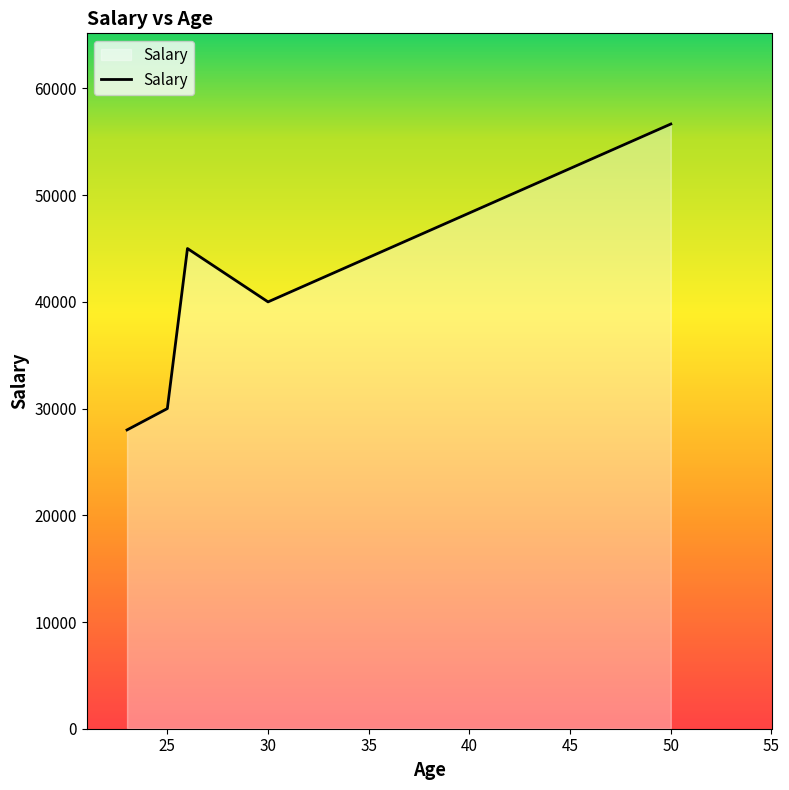

True or false: the data has more than 0 interior local peaks.

True